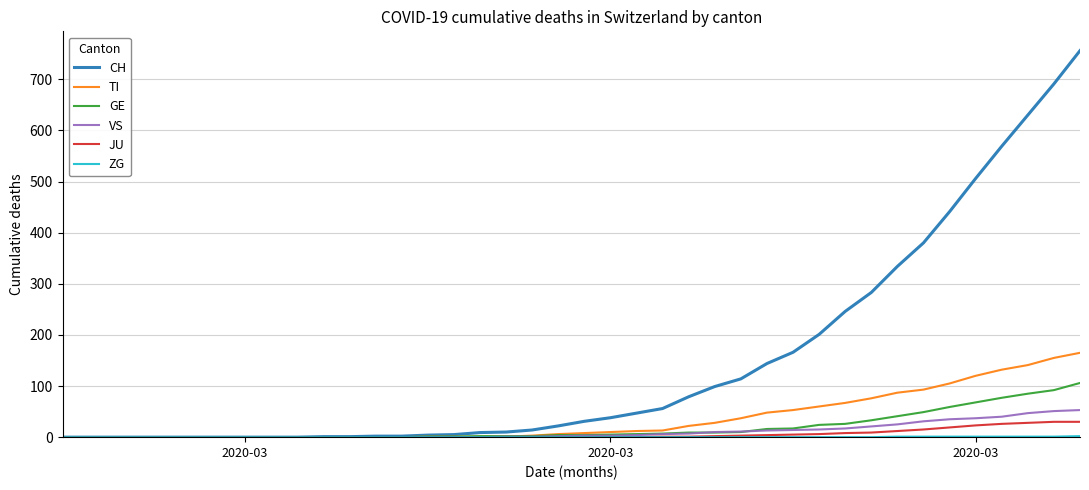

What is the highest value of the VS series?

53